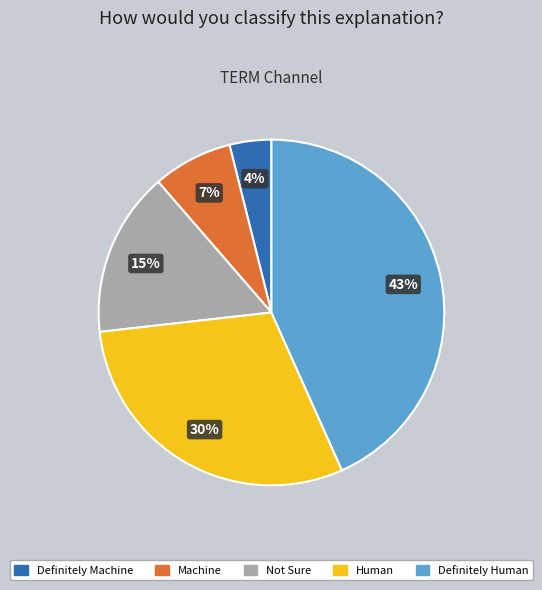

To the nearest percent, what percentage of the pie is Not Sure?

15%